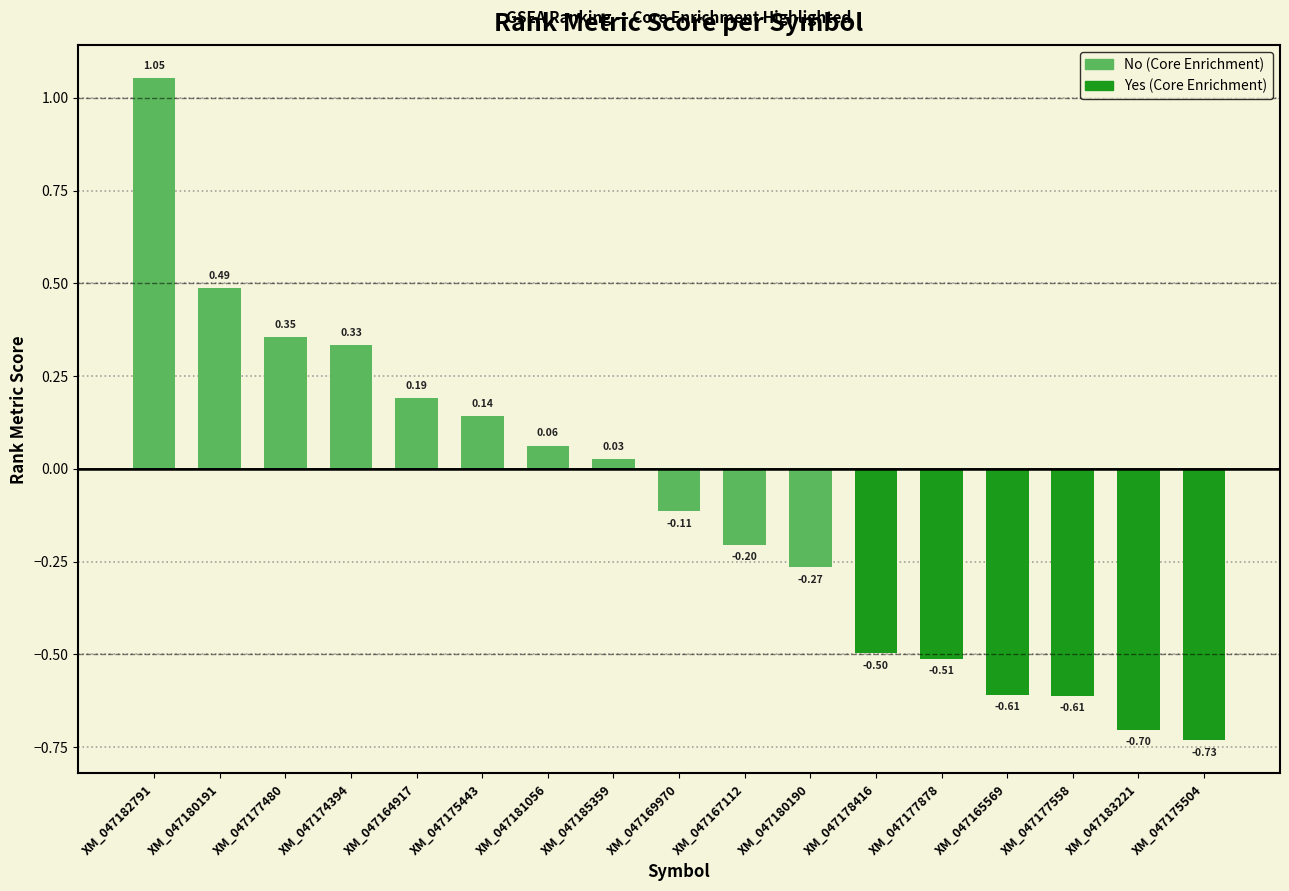

At which category does the chart reach its minimum across all series?

XM_047175504